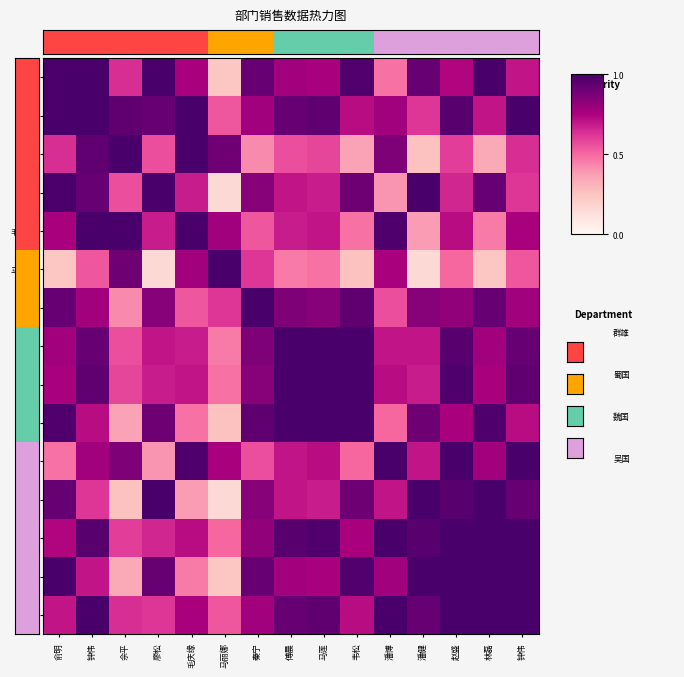

What is the difference between the highest and lowest values at 潘健?

0.8